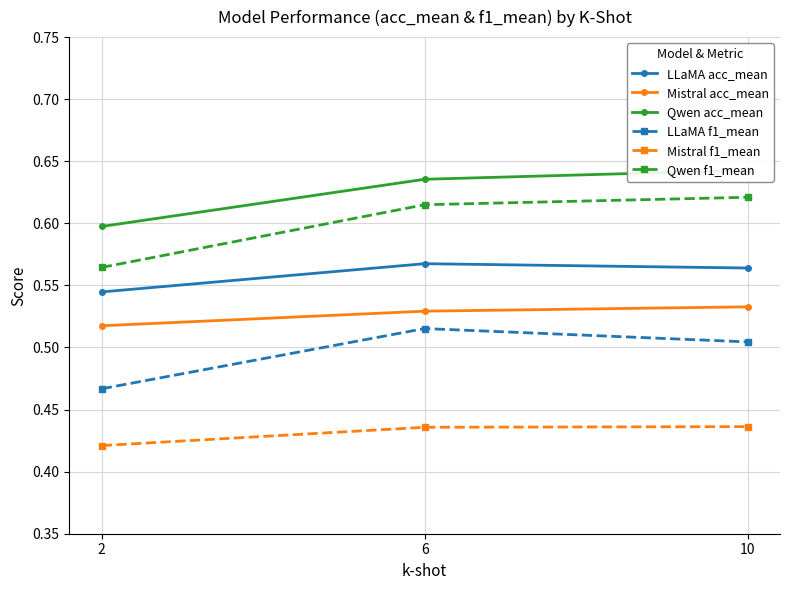

What is the value of the LLaMA f1_mean point at the 2nd from the left?

0.5